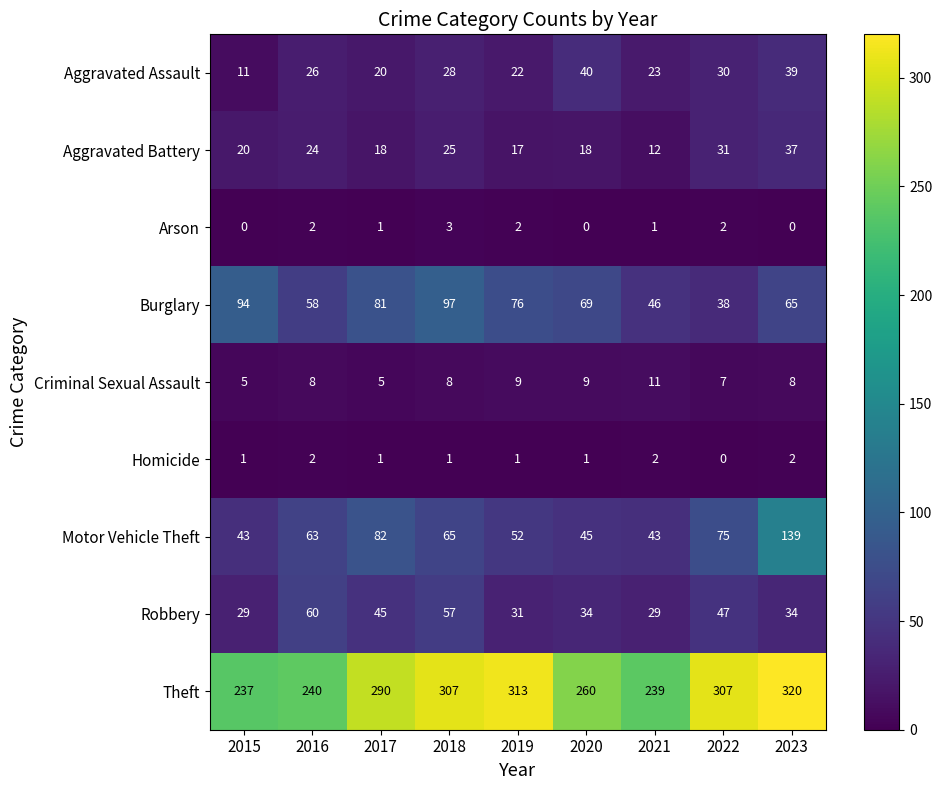

The value of Criminal Sexual Assault at 2020 is 6. True or false?

False